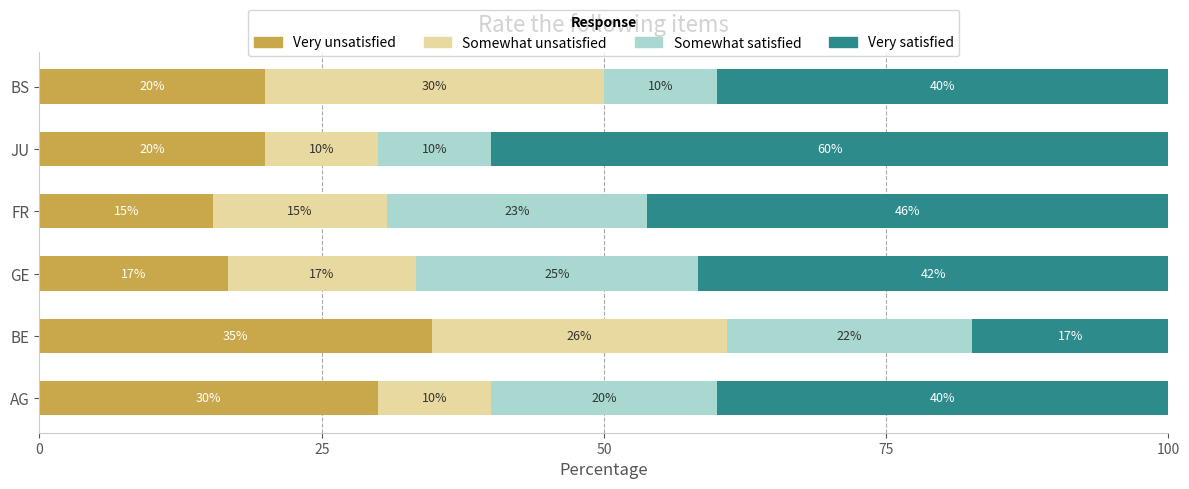

What is the total value across all series at BS?

100.0